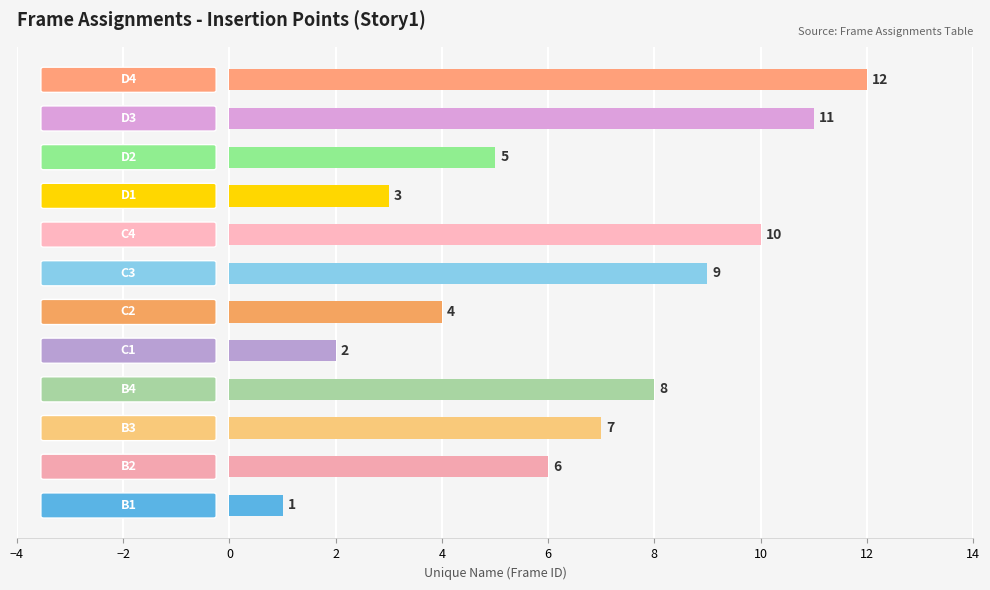

What is the difference between the second highest and second lowest values?

9